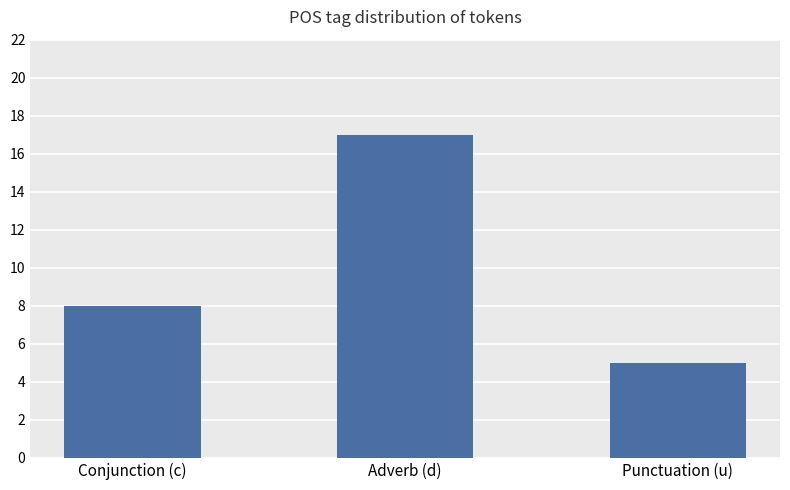

Which has a higher value, Adverb (d) or Conjunction (c)?

Adverb (d)